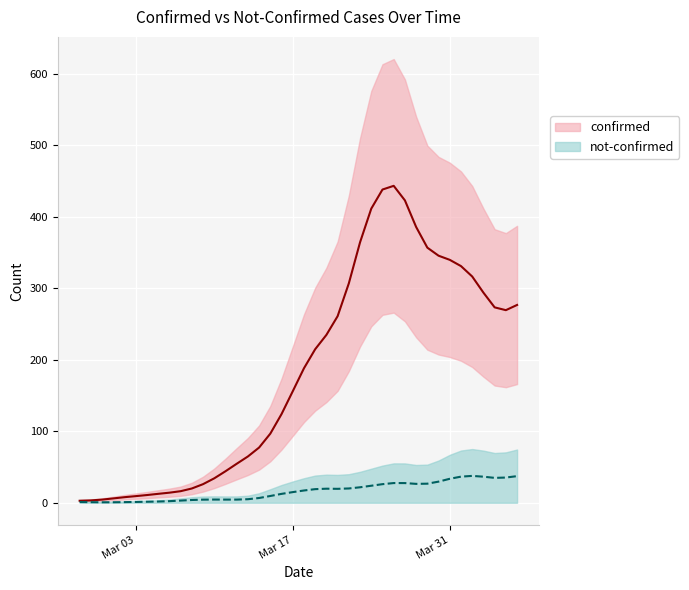

How many distinct data groups are displayed?

2